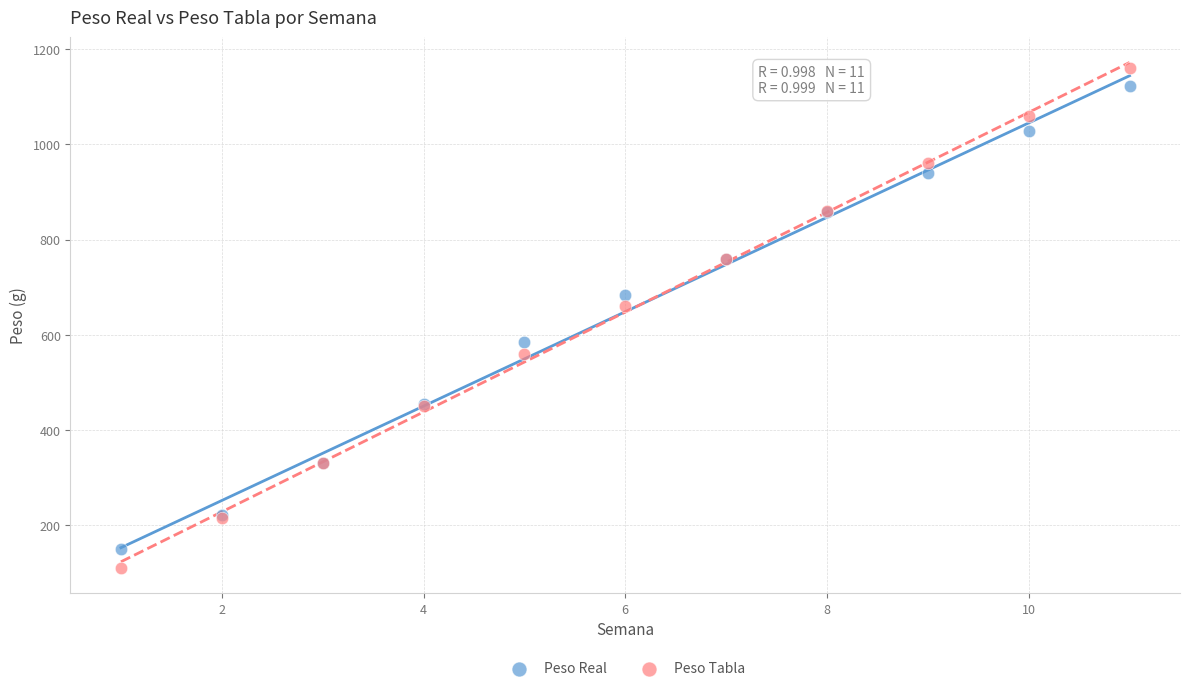

Across all series, what Y value is closest to 635?

660.0